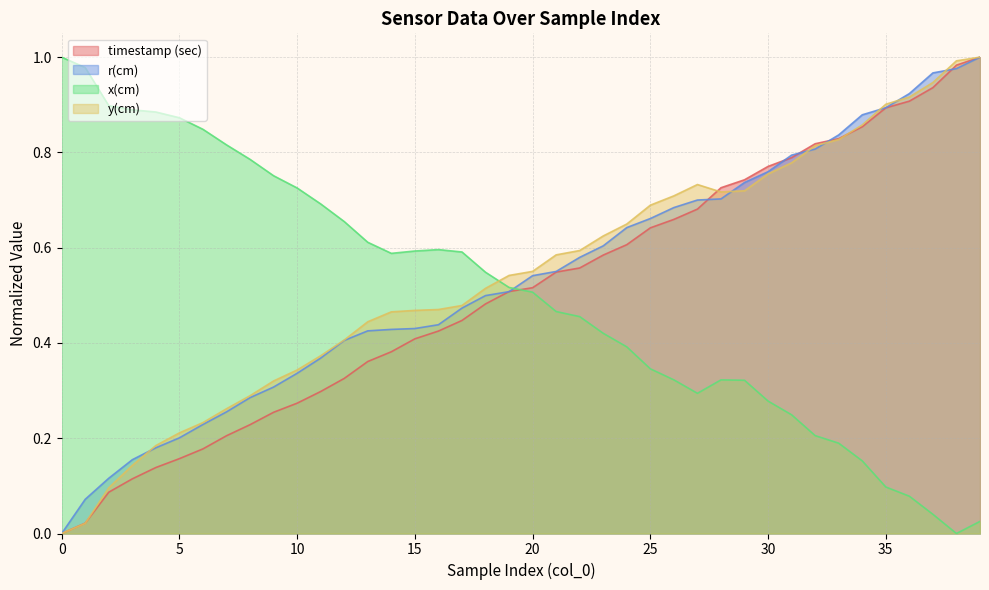

Rank the series by their average value, from highest to lowest.

y(cm), r(cm), timestamp (sec), x(cm)